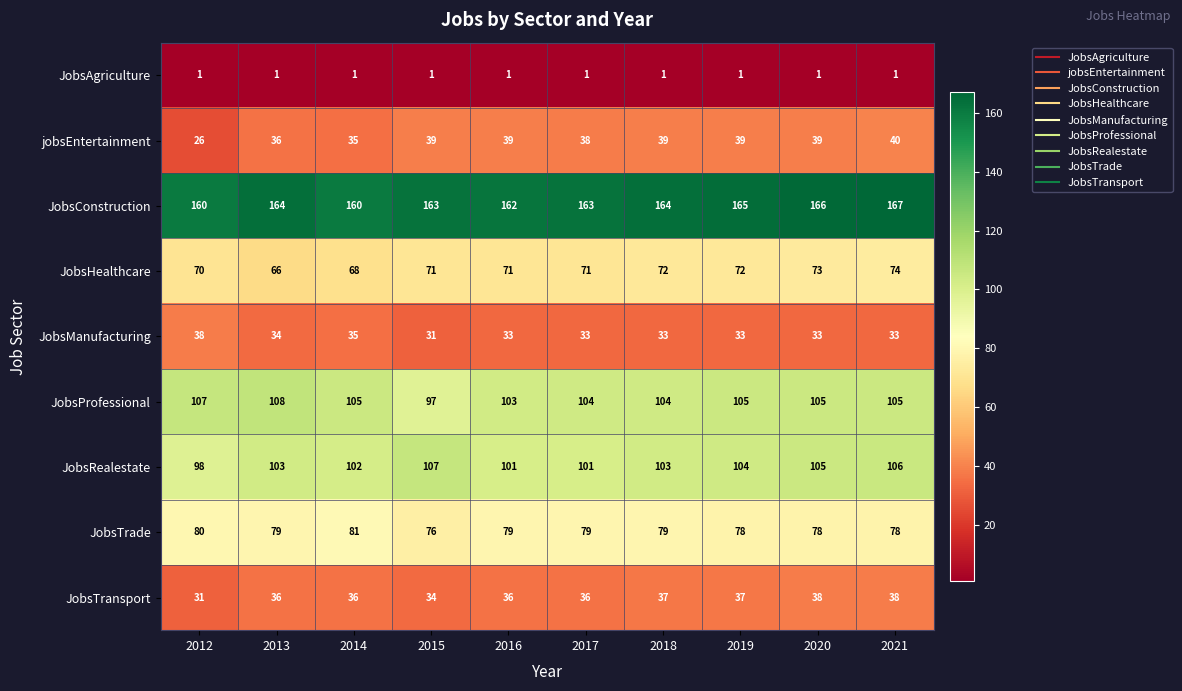

Is the value of JobsHealthcare at 2014 greater than the value of JobsRealestate at 2013?

No